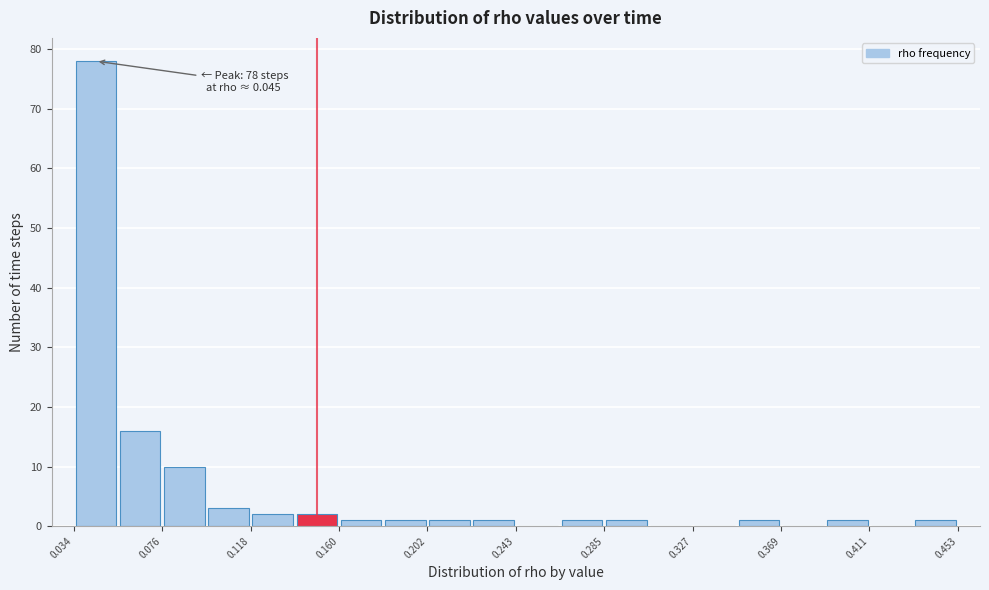

Which range on the x-axis has the tallest bar?

0.035 to 0.055